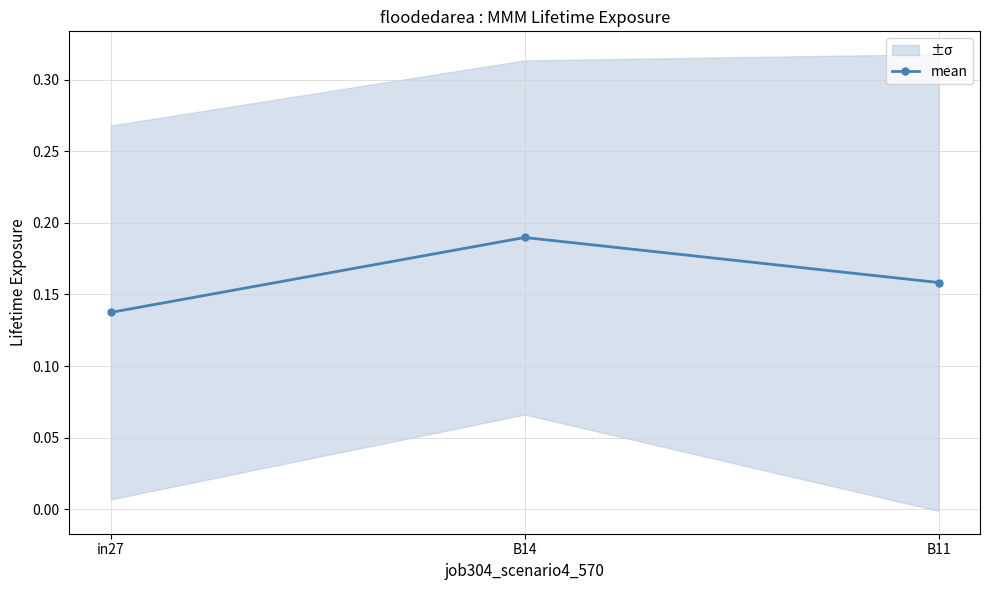

Which has a higher value, B14 or B11?

B14